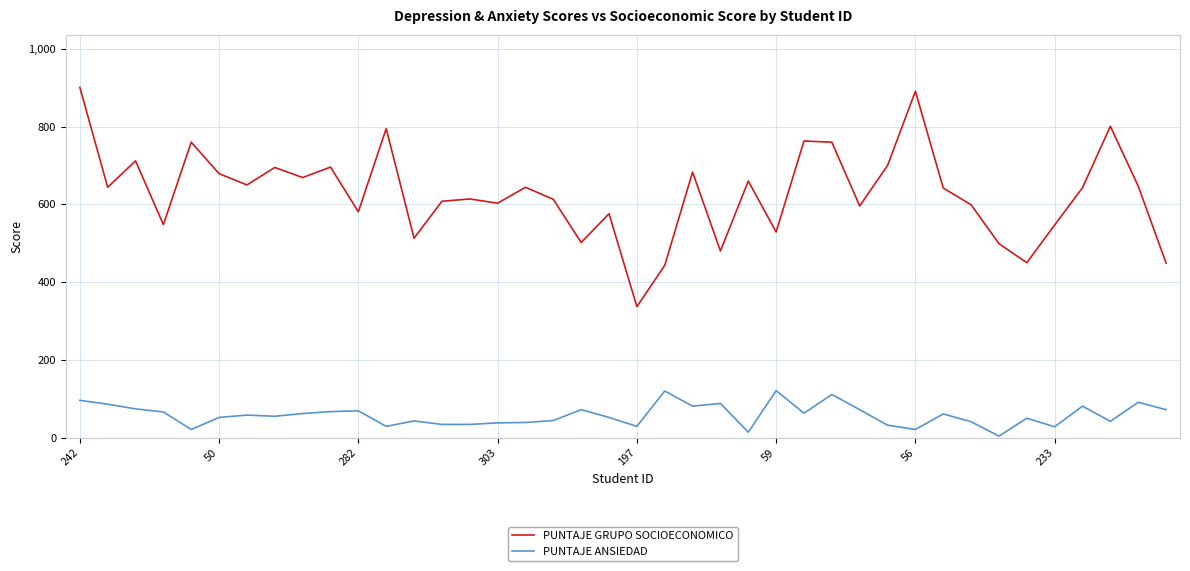

True or false: PUNTAJE ANSIEDAD and PUNTAJE GRUPO SOCIOECONOMICO intersect in this chart.

False